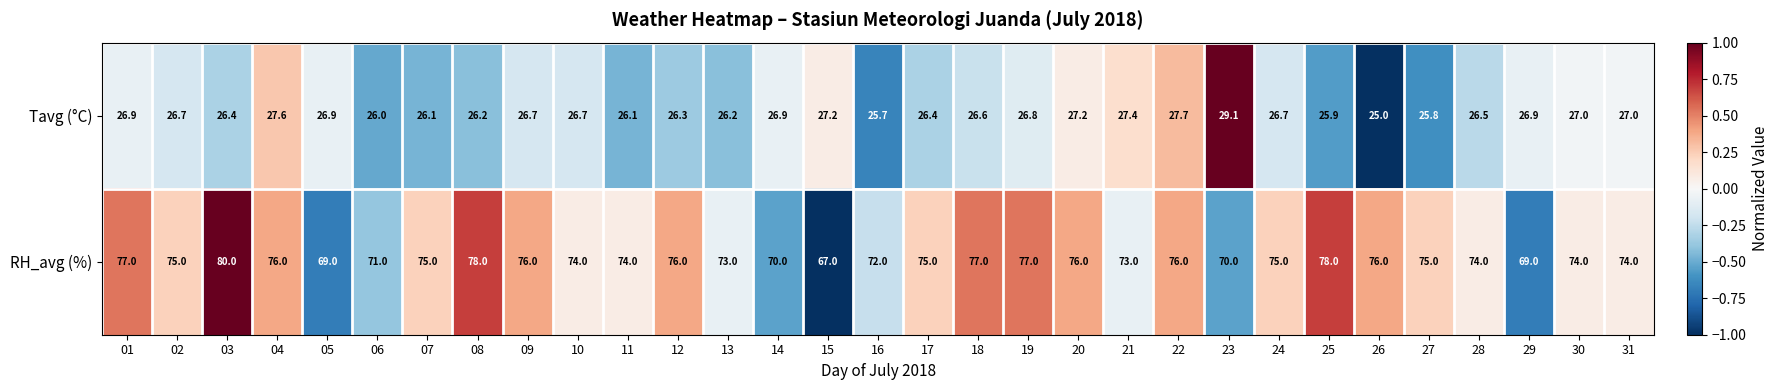

What value does the RH_avg (%) series have at 08?

78.0